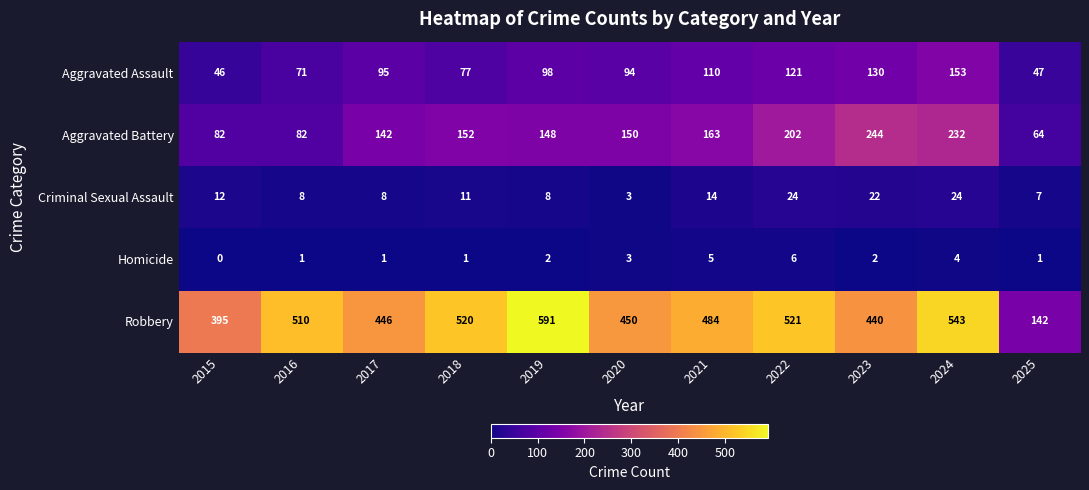

True or false: Homicide has a value of 4 at 2024.

True